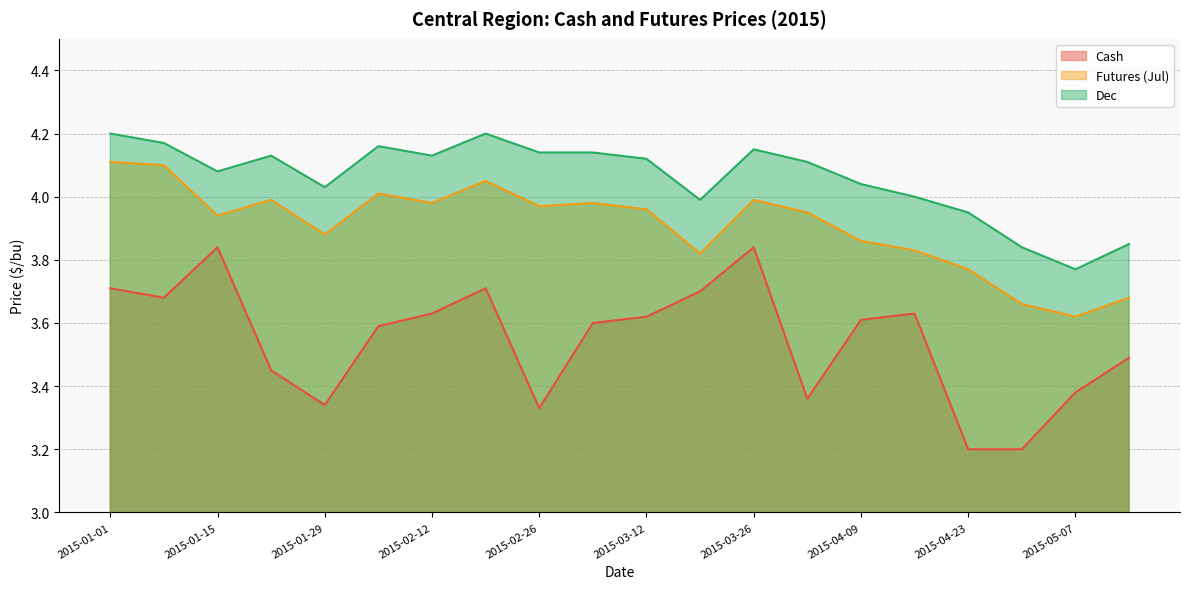

Which series has the widest spread of values?

Cash